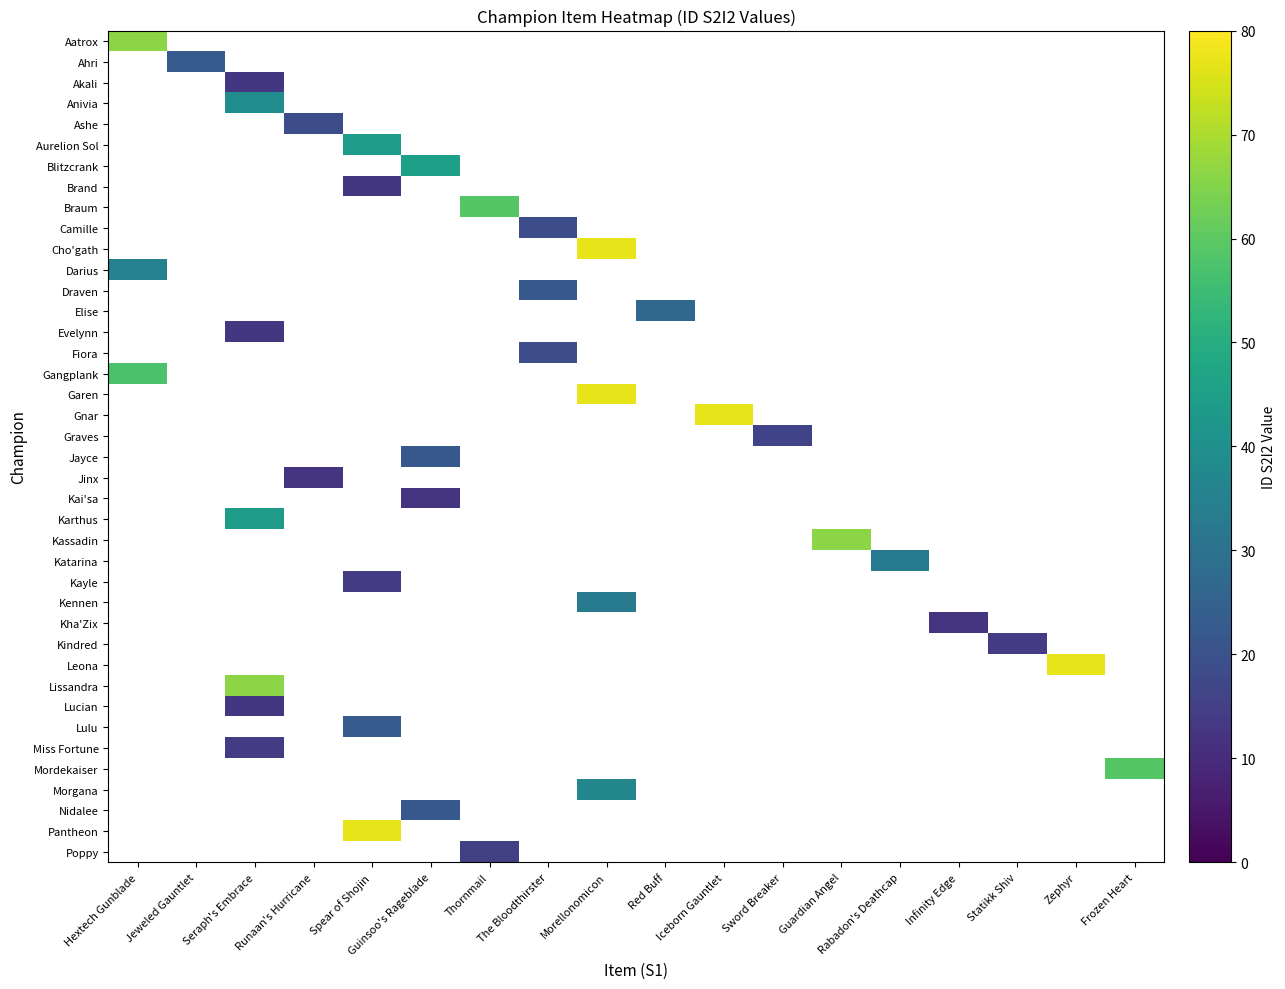

At which label does Ahri reach its minimum?

Hextech Gunblade